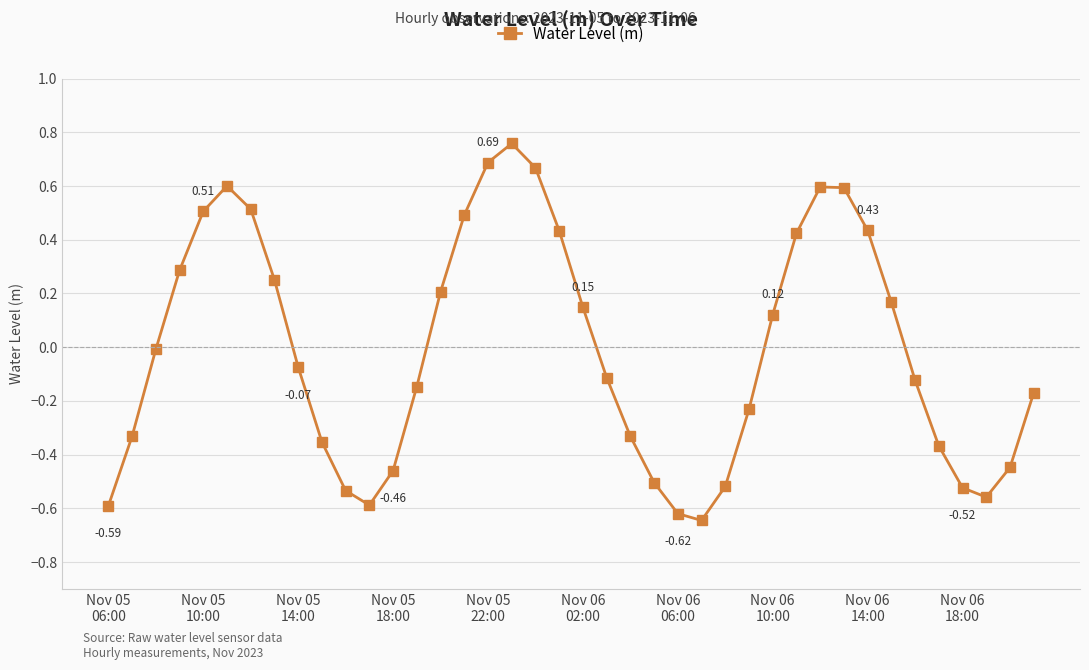

What is the difference between the maximum and second lowest values?

1.4